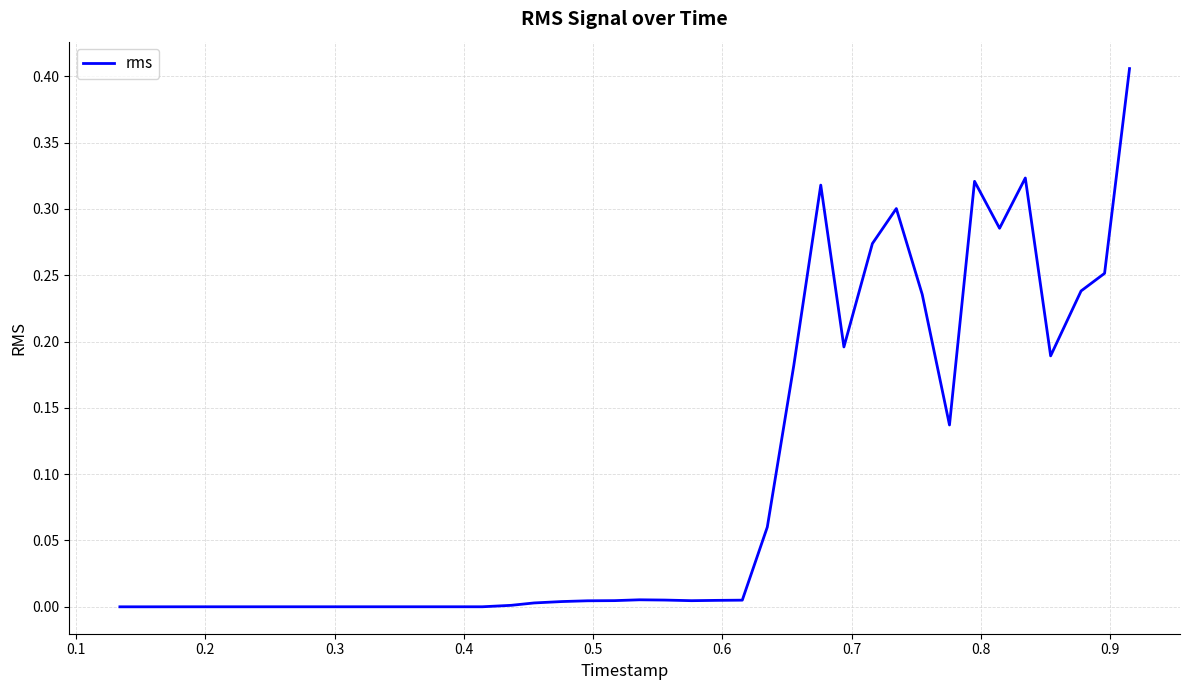

How many lines are shown in the chart?

1